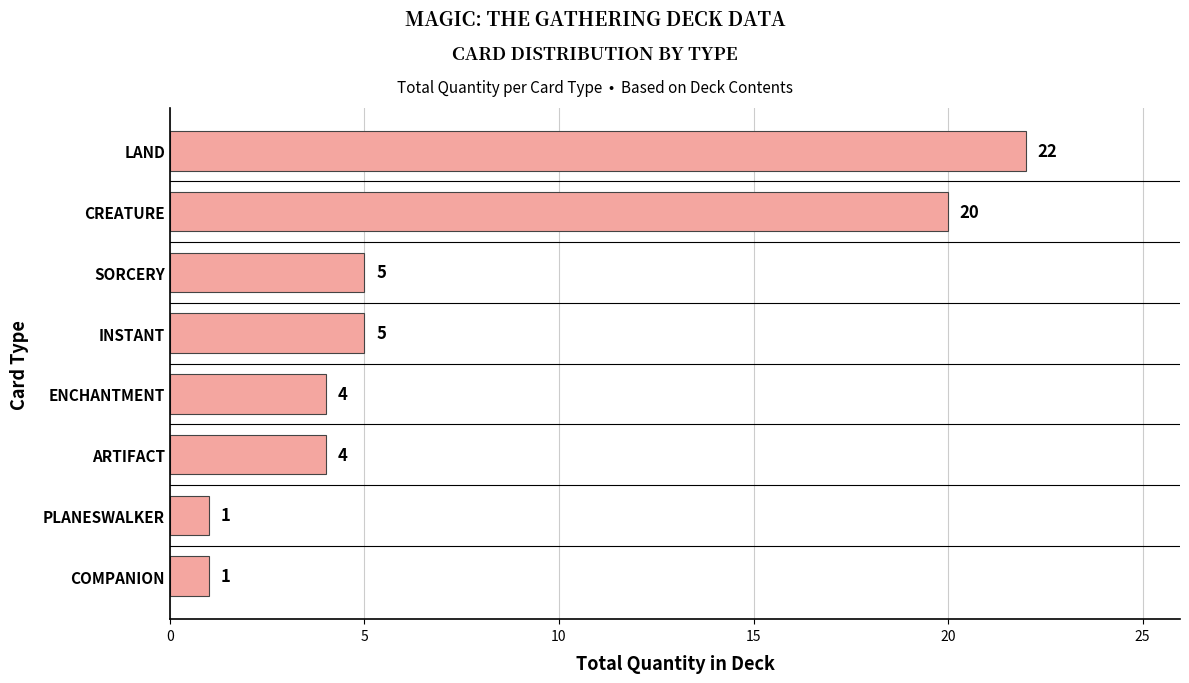

The chart shows a value of 10 at CREATURE. True or false?

False